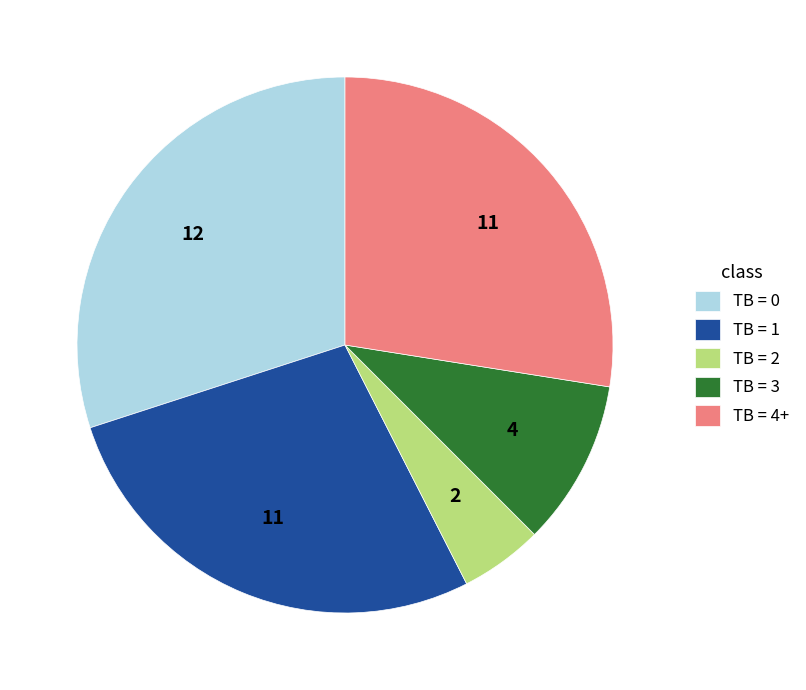

Count the number of slices in the pie.

5